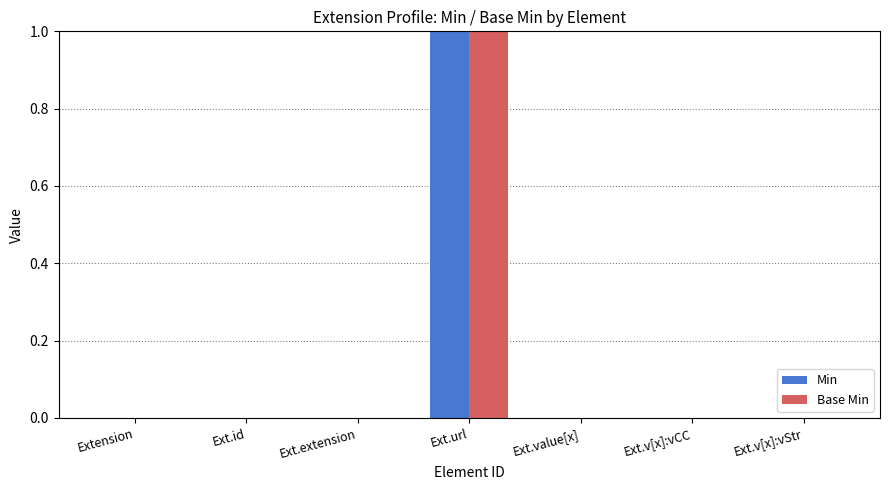

True or false: Base Min has a value of 0 at Ext.id.

True